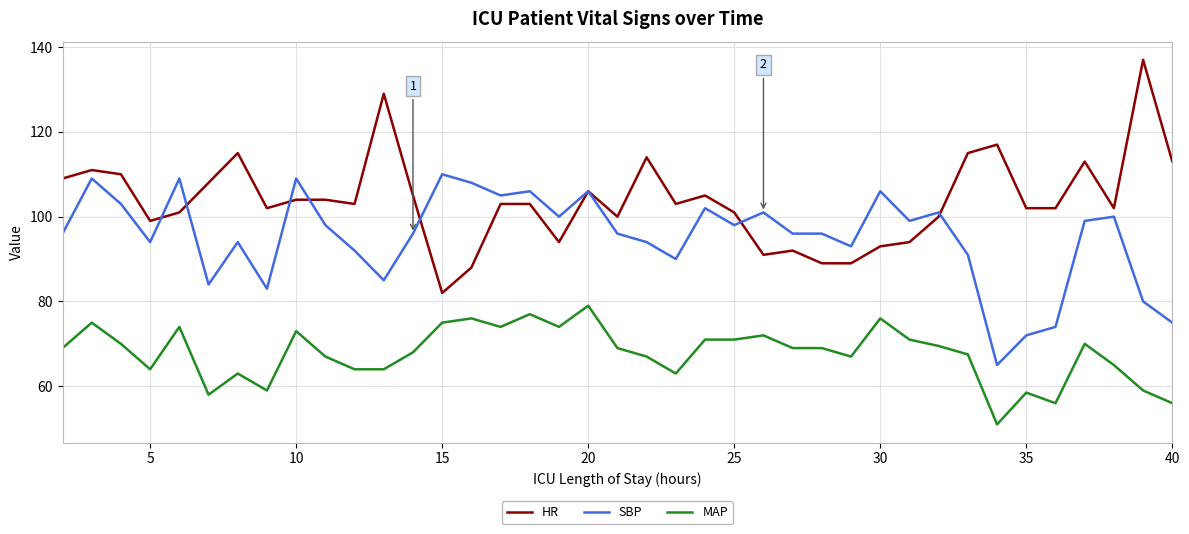

What is the maximum value for SBP?

110.0